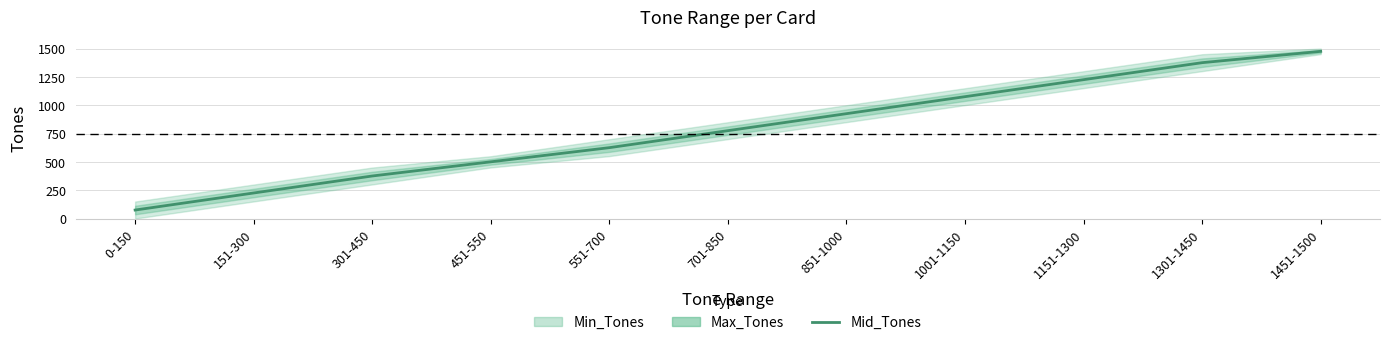

Reading left to right, list all the values displayed in this chart.

0-150=75.0	151-300=225.5	301-450=375.5	451-550=500.5	551-700=625.5	701-850=775.5	851-1000=925.5	1001-1150=1075.5	1151-1300=1225.5	1301-1450=1375.5	1451-1500=1475.5